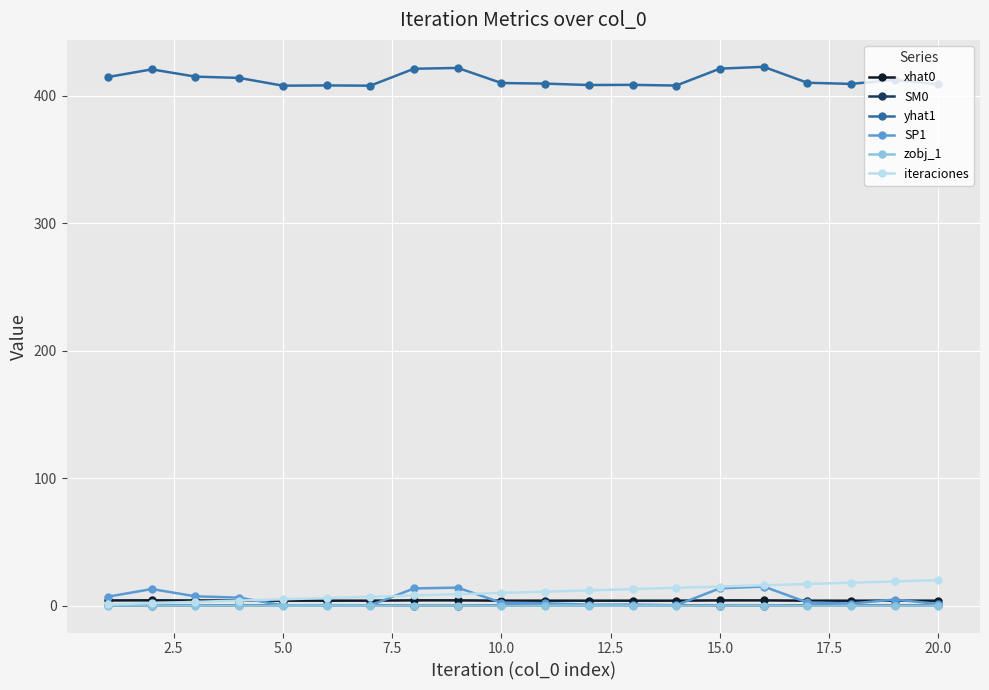

True or false: SM0 has more than 1 interior local peaks.

True